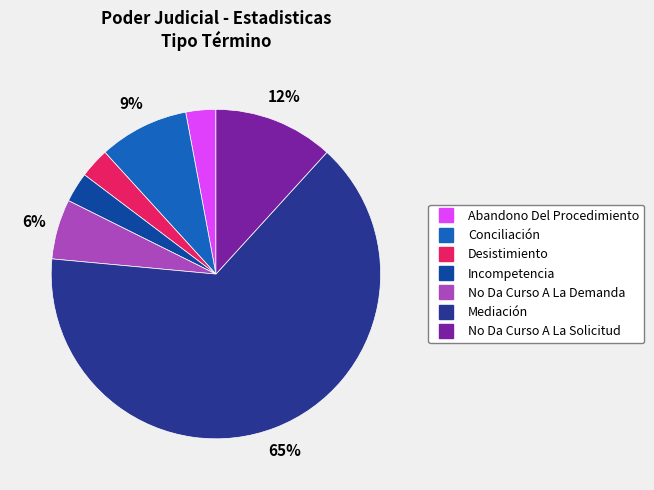

How many segments does this pie chart have?

7